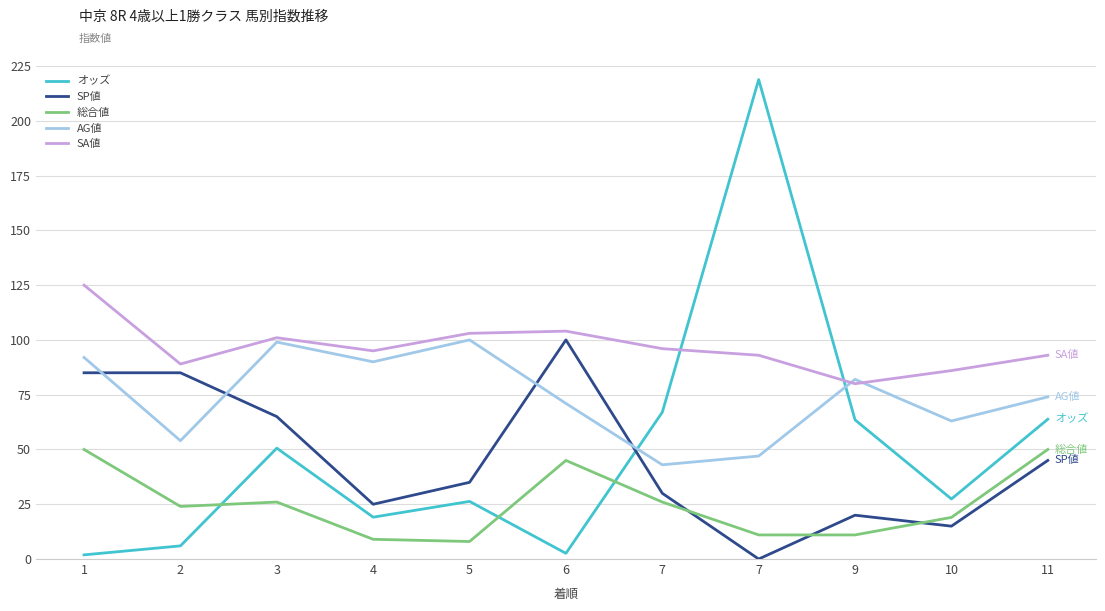

Between 10 and 2, which is larger?

10